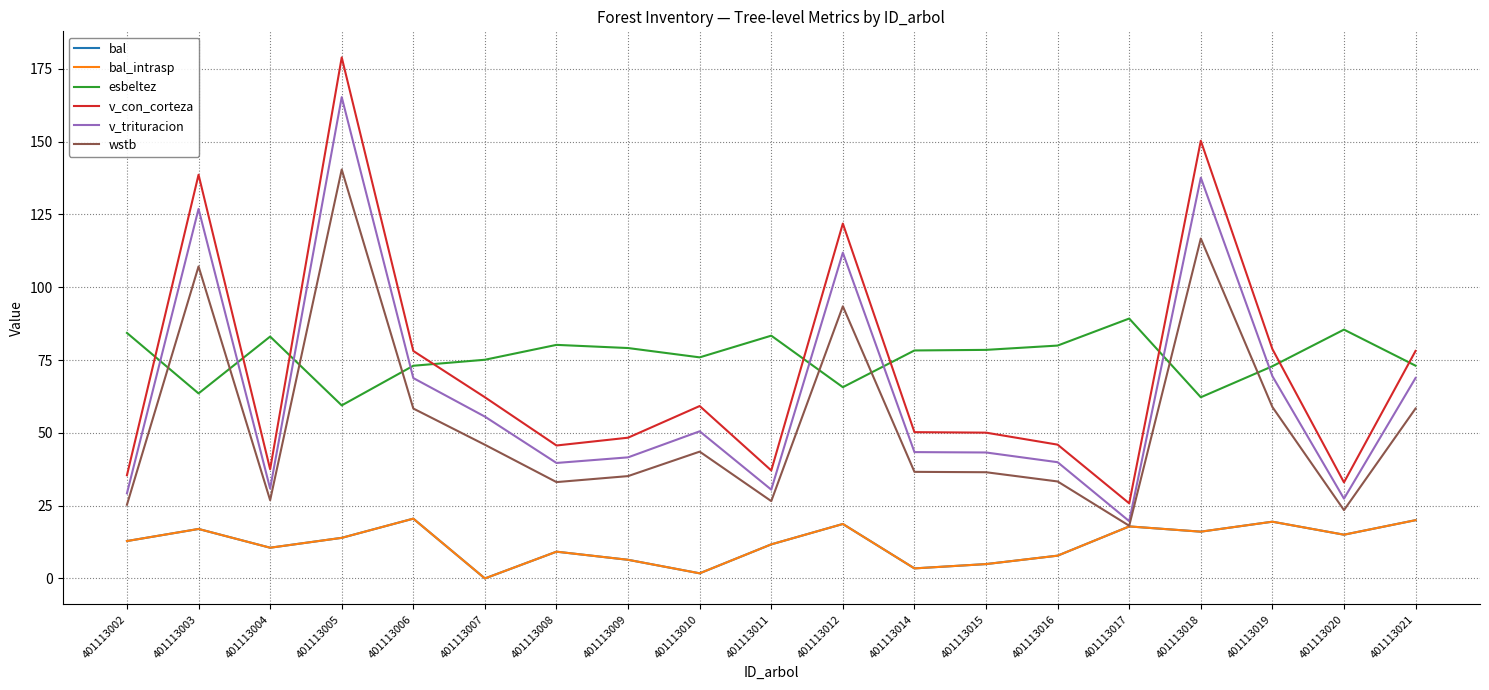

Is the value of v_trituracion at 401113014 greater than the value of bal at 401113019?

Yes